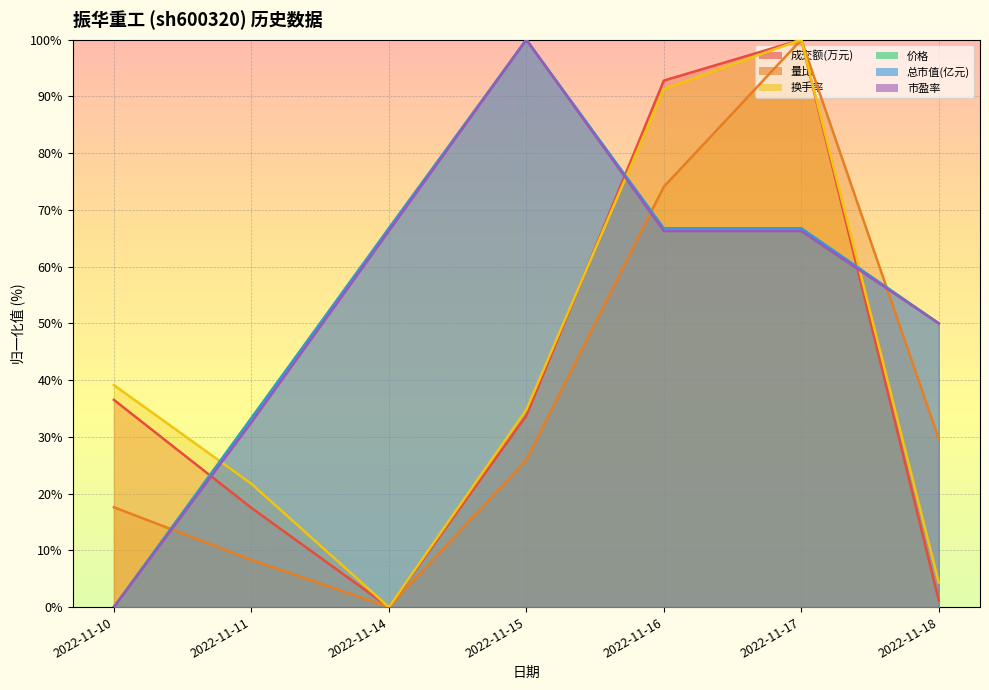

Which category has the lowest value in the 市盈率 series?

2022-11-10